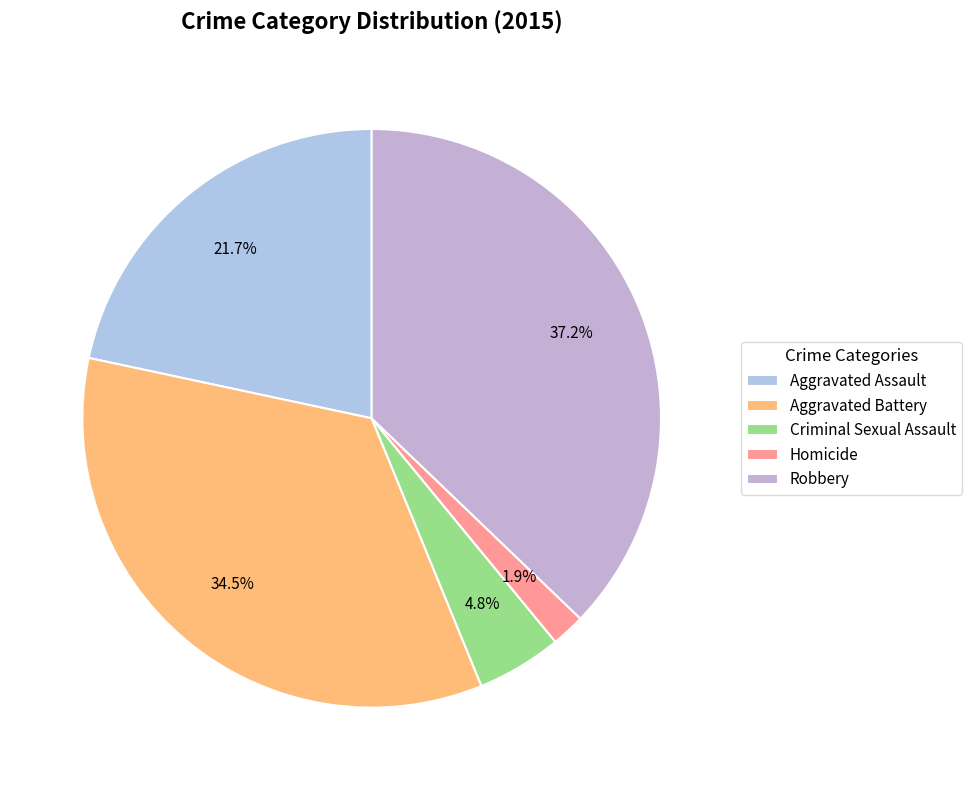

To the nearest percent, what is the difference between the largest and smallest slice percentages?

35%